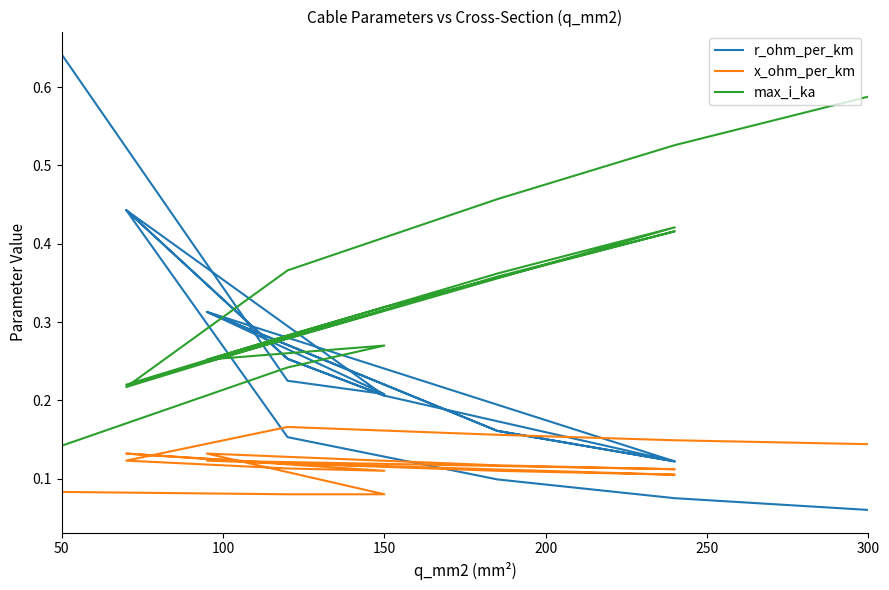

List the series in order of their peak value, lowest first.

x_ohm_per_km, max_i_ka, r_ohm_per_km